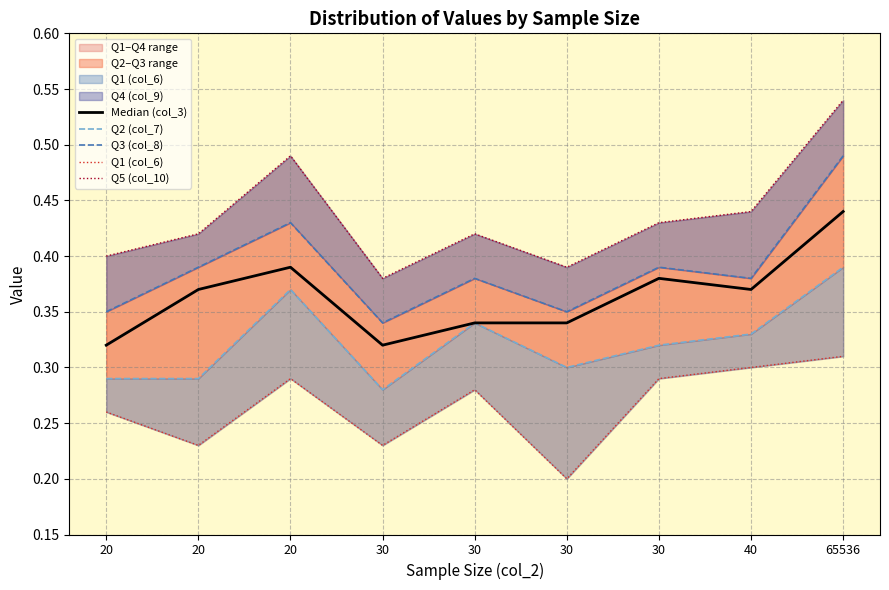

What is the sum of all Median (col_3) values?

3.3